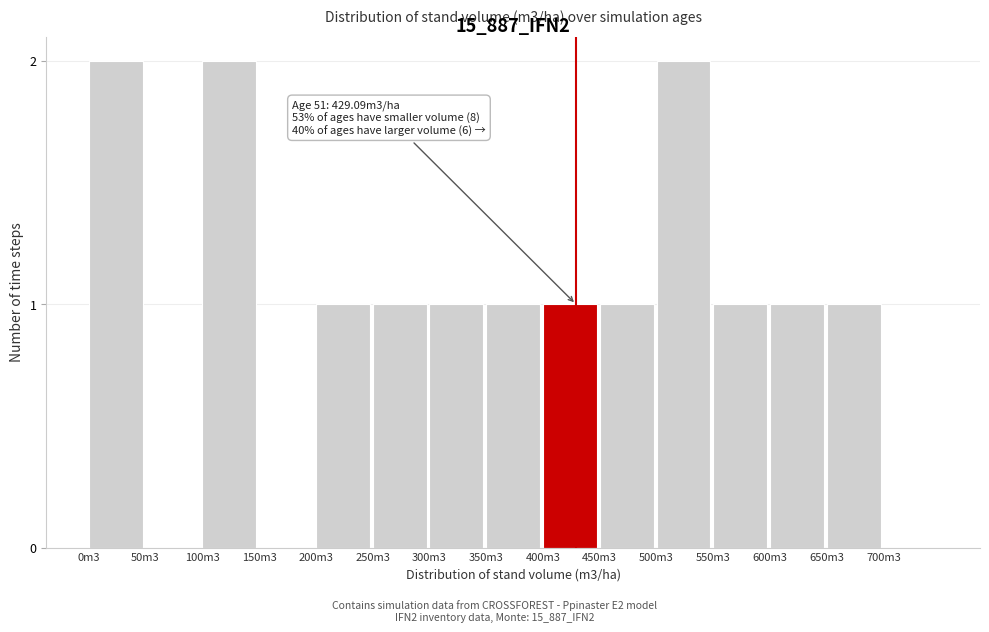

Reading right to left, transcribe all the data shown in this chart.

700m3=0	650m3=1	600m3=1	550m3=1	500m3=2	450m3=1	400m3=1	350m3=1	300m3=1	250m3=1	200m3=1	150m3=0	100m3=2	50m3=0	0m3=2